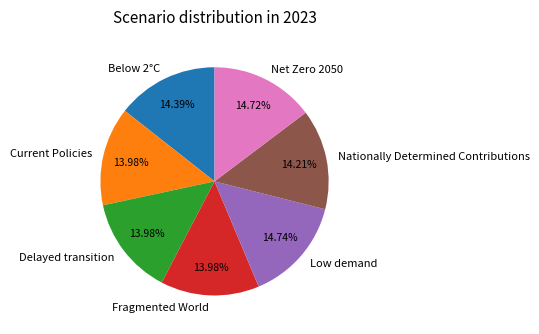

Which has a higher value, Nationally Determined Contributions or Low demand?

Low demand